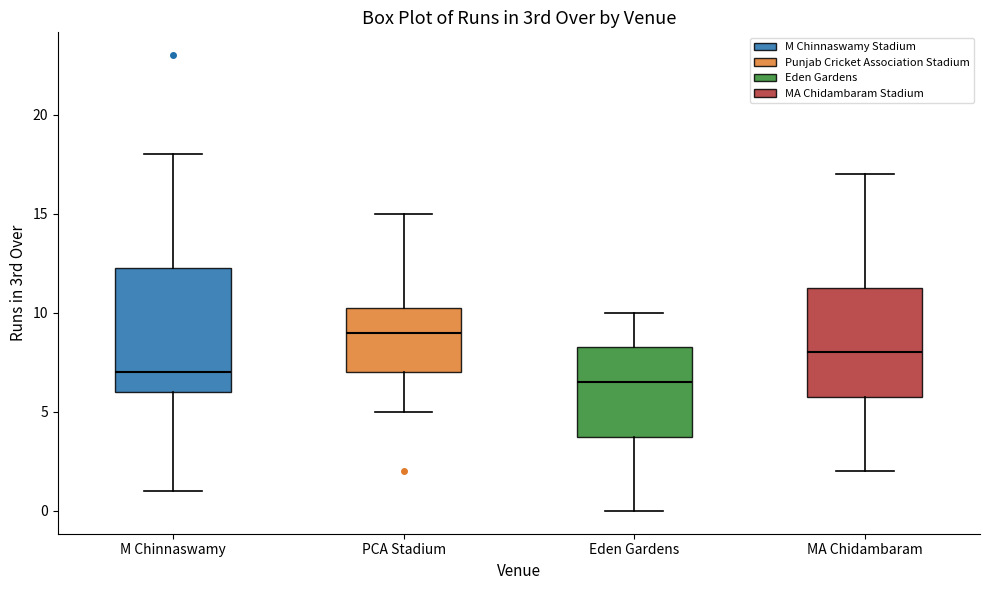

Reading left to right, read every box against the y-axis: the position of its median line, the range the box covers, and the ends of its whiskers. The values are not printed on the chart, so give them approximately, as read against the axis.

M Chinnaswamy: median 7.0, box 6.0 to 12.5, whiskers 1.0 to 18.0
PCA Stadium: median 9.0, box 7.0 to 10.5, whiskers 5.0 to 15.0
Eden Gardens: median 6.5, box 4.0 to 8.5, whiskers 0.0 to 10.0
MA Chidambaram: median 8.0, box 6.0 to 11.5, whiskers 2.0 to 17.0